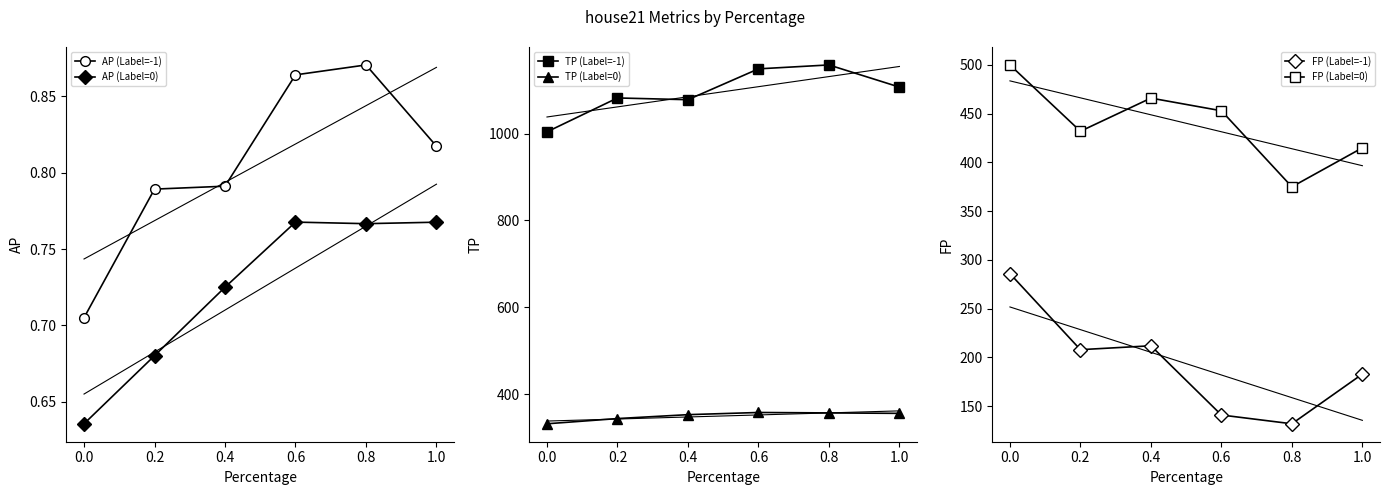

Count the AP (Label=-1) values in the range 0 to 1.

6